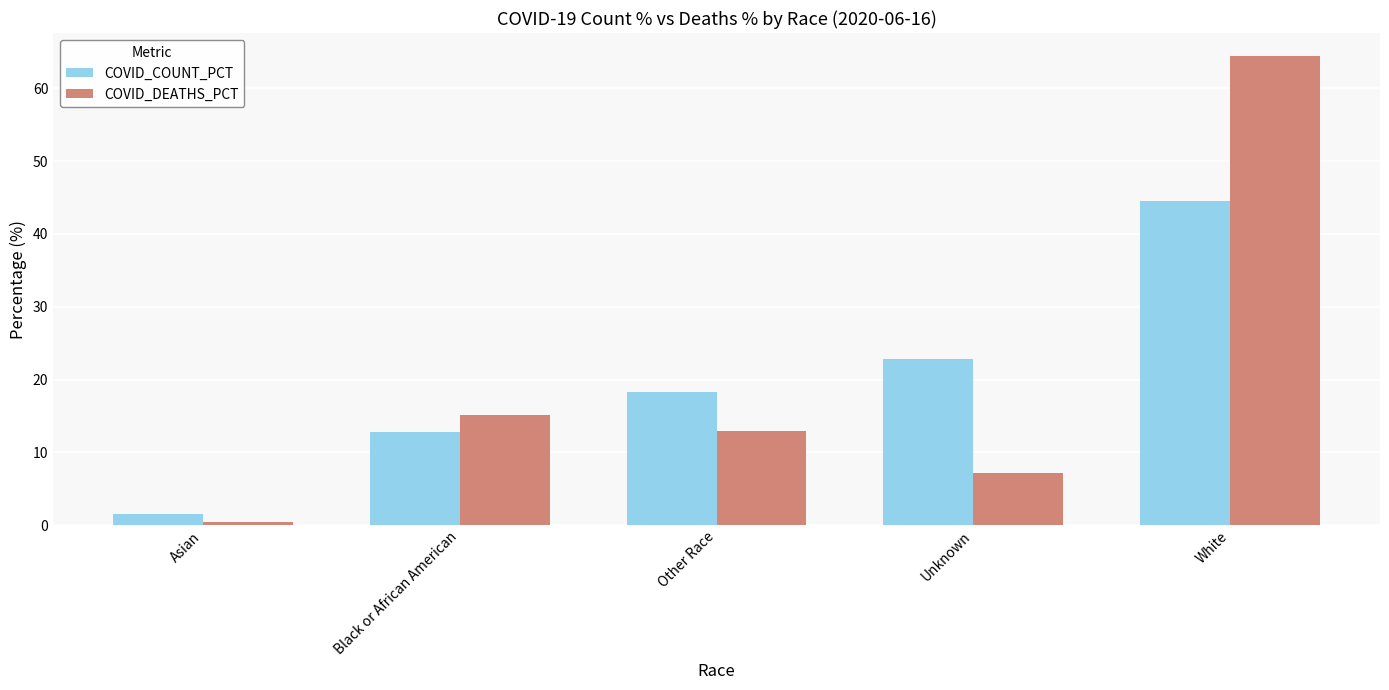

What is the greatest value displayed?

64.4